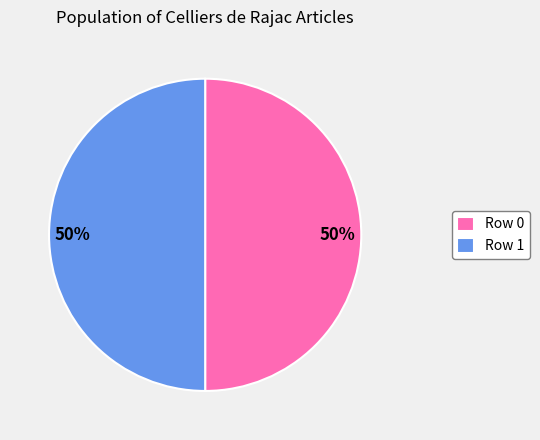

Do Row 0 and Row 1 together represent more than half of the pie?

Yes